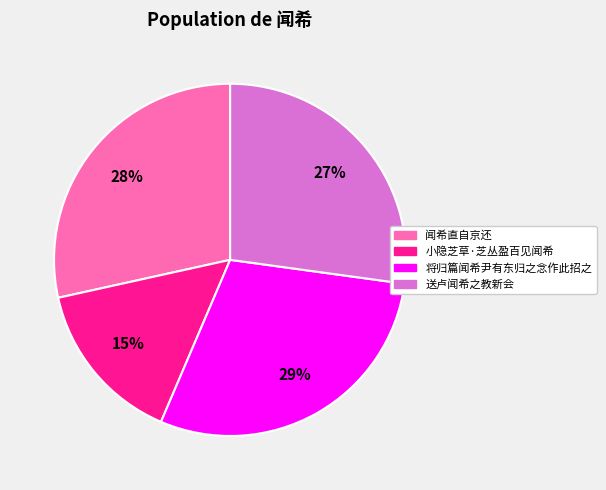

Do 闻希直自京还 and 小隐芝草·芝丛盈百见闻希 together represent more than half of the pie?

No